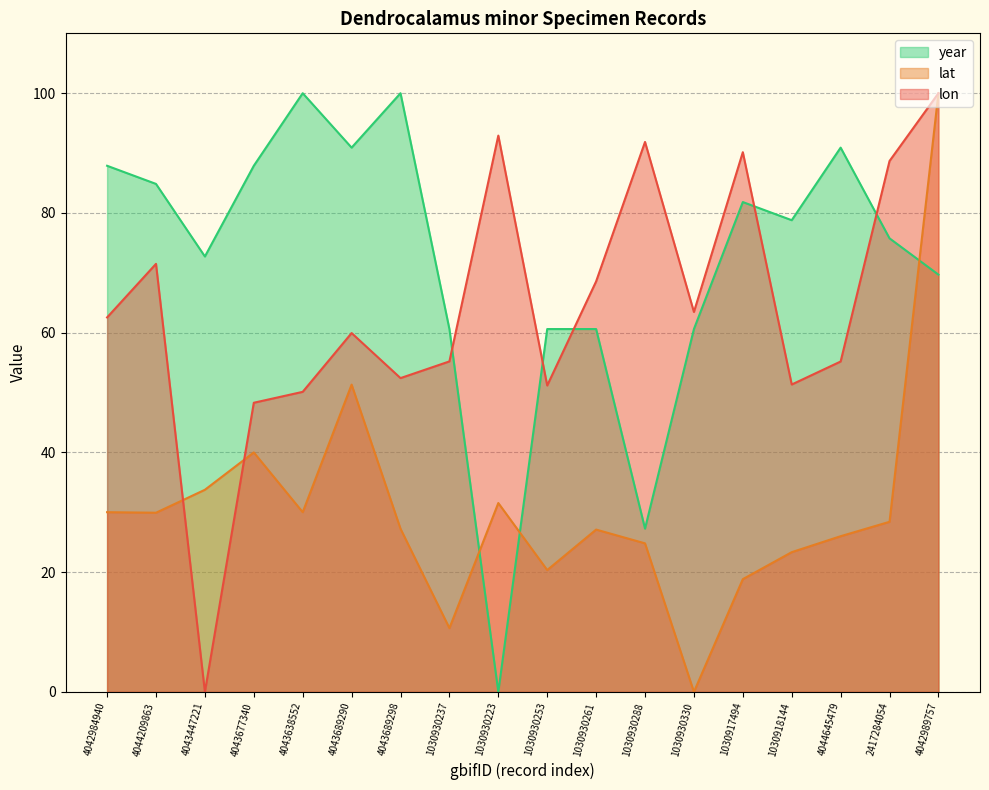

At which category is the sum across all series the highest?

4042989757